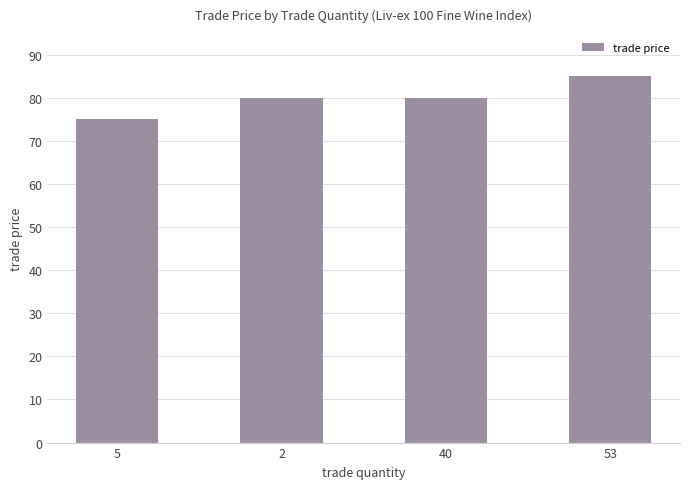

What is the label of the 2nd bar from the right?

40